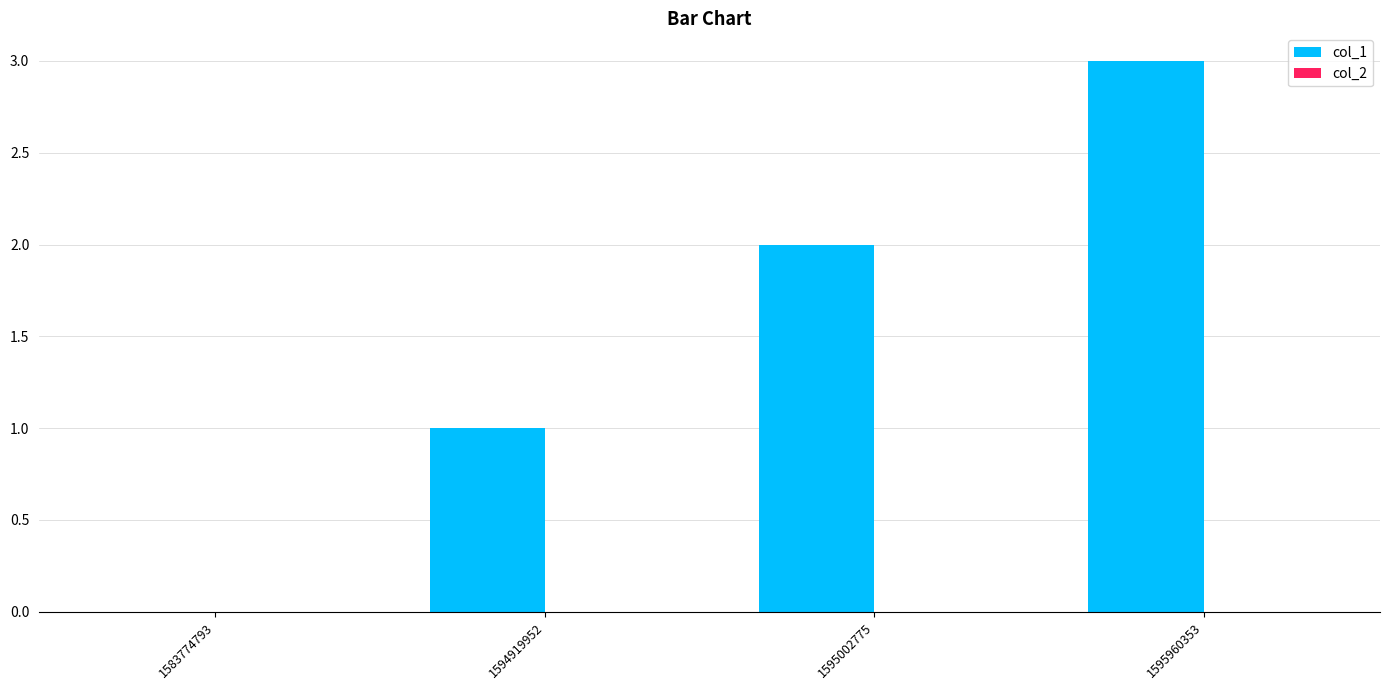

The chart shows a value of 2 at 1595002775. True or false?

True